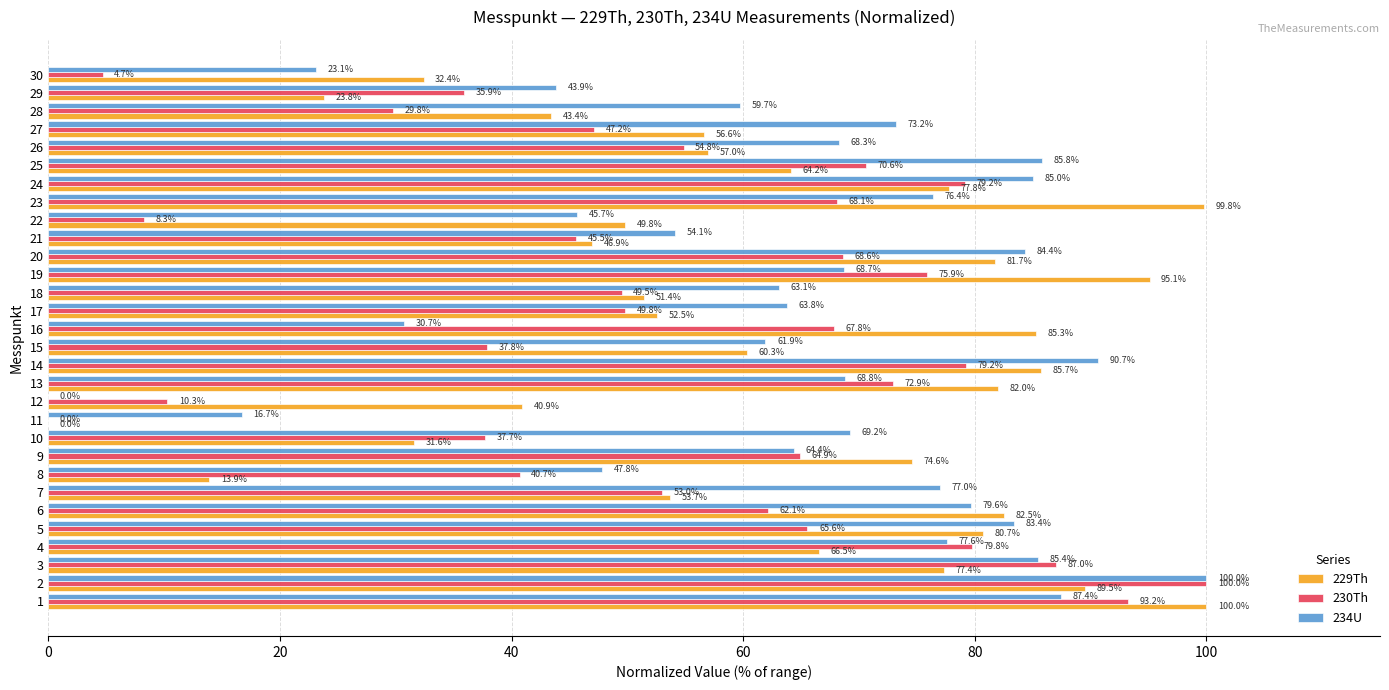

What is the total value across all series at 6?

224.2